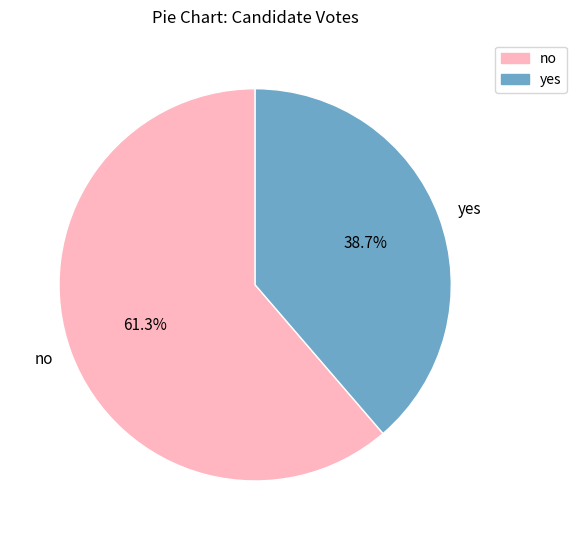

Rank the categories by value from highest to lowest.

no, yes